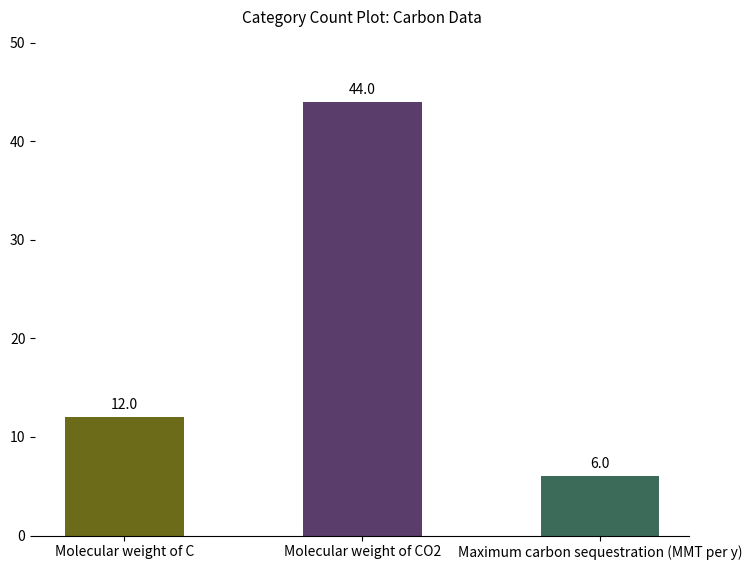

True or false: the data shows 6 at Maximum carbon sequestration (MMT per y).

True